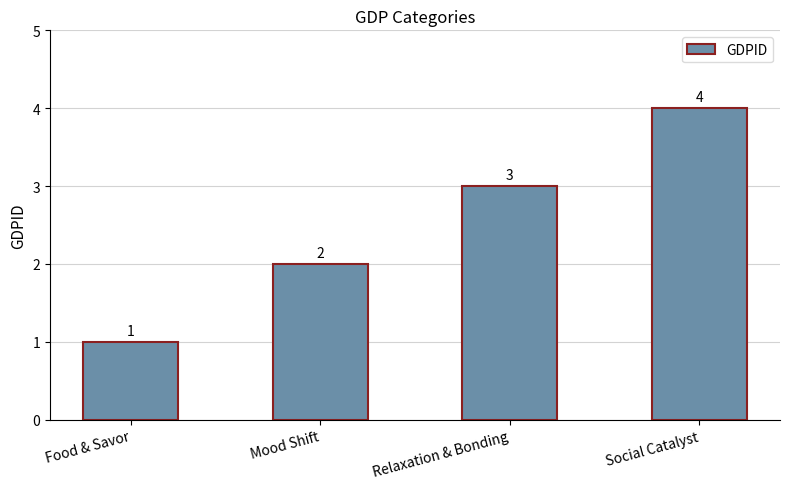

Between Relaxation & Bonding and Social Catalyst, which is larger?

Social Catalyst